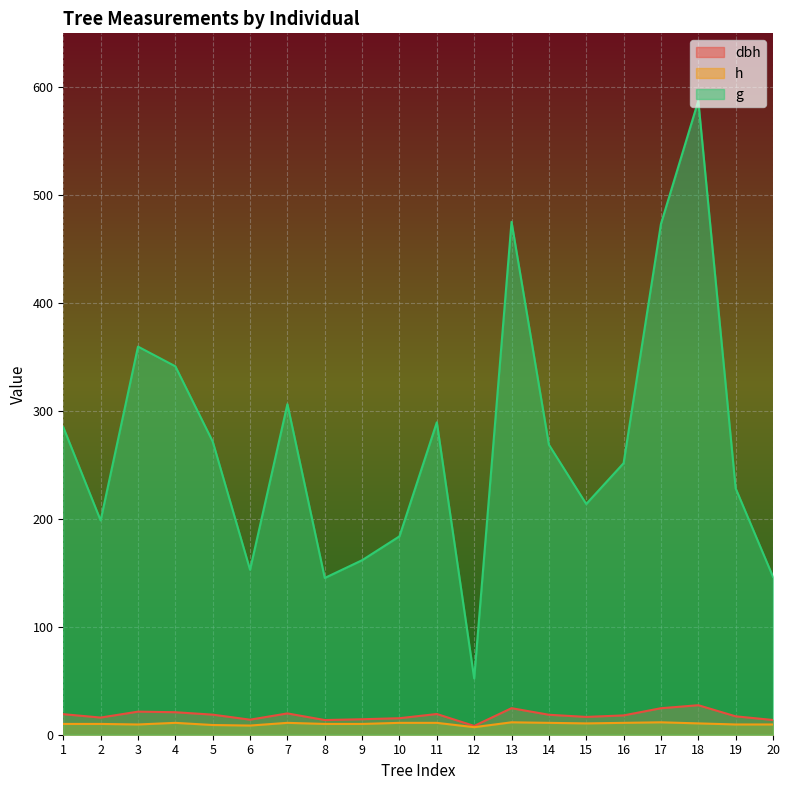

How many series are shown in this chart?

3